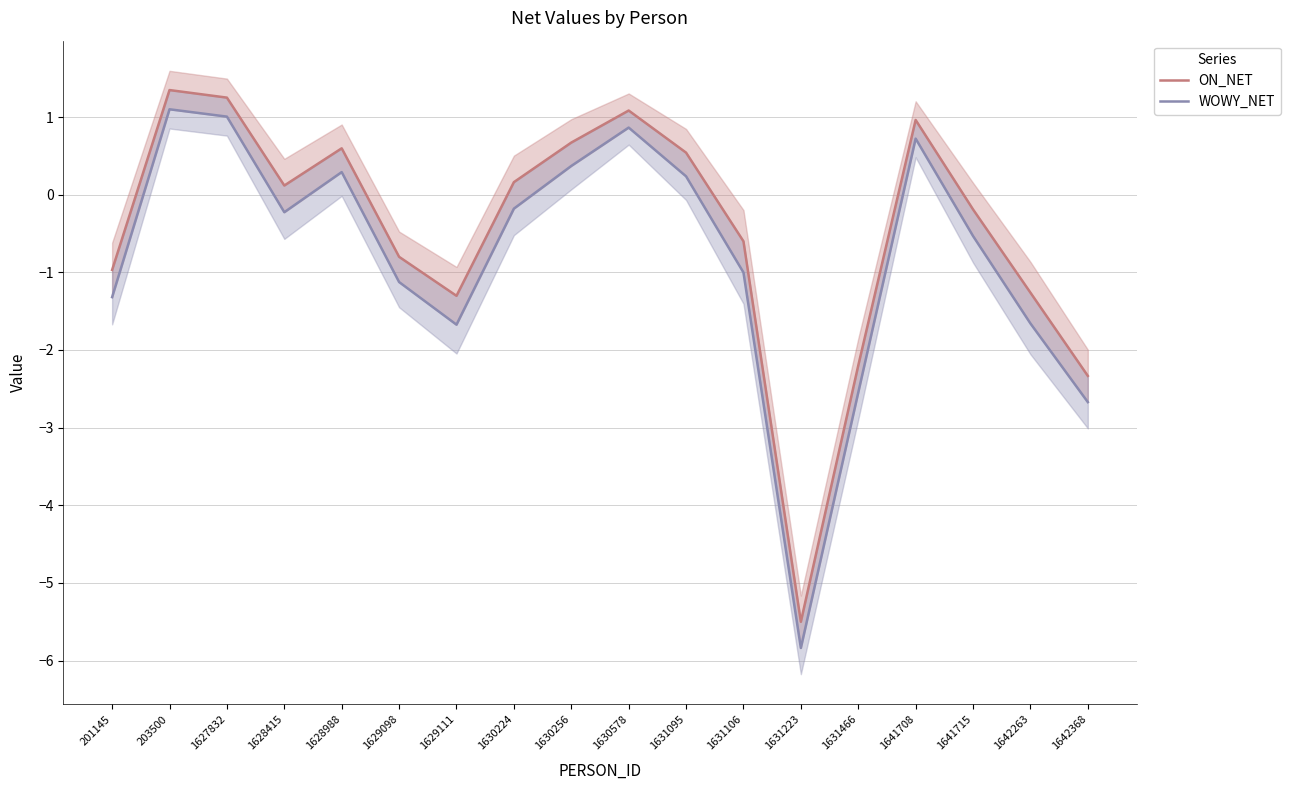

At which label does ON_NET first exceed 0?

203500